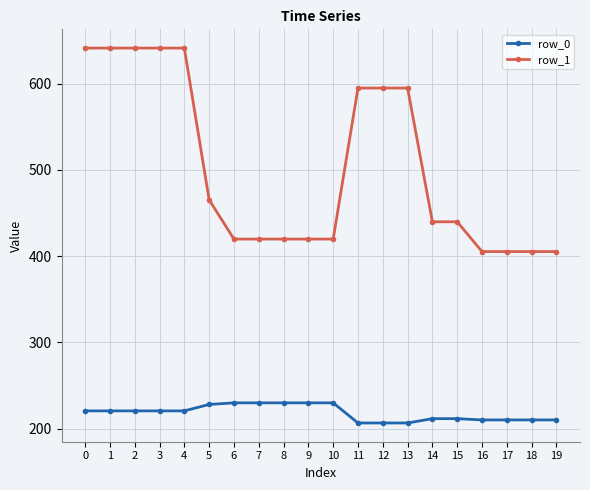

What is the lowest value of the row_1 series?

405.3